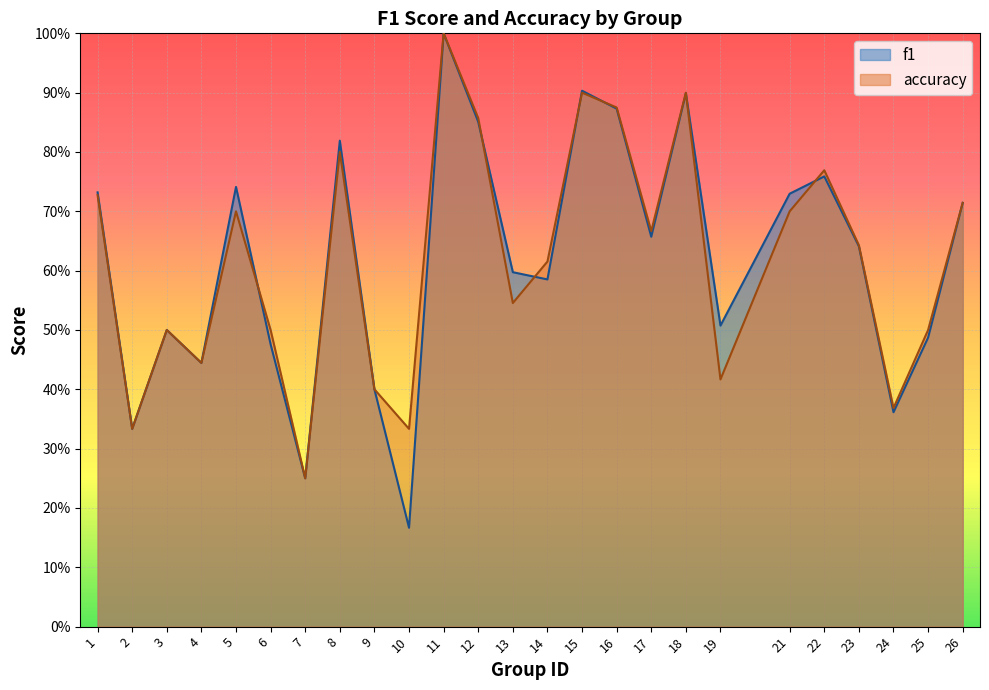

True or false: f1 has a value of 0.4 at 4.

True